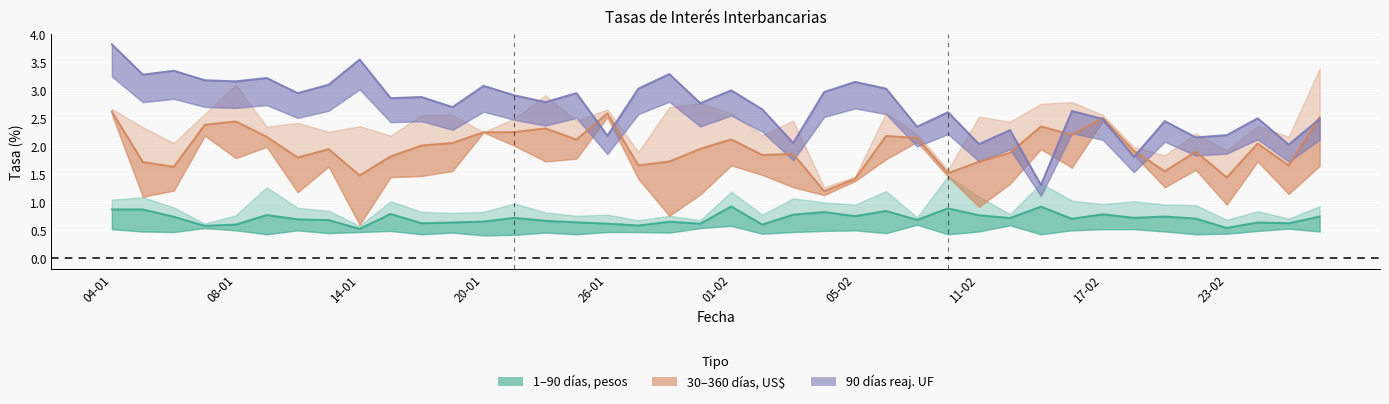

True or false: 90 días reaj. UF and 30–360 días, US$ intersect in this chart.

True